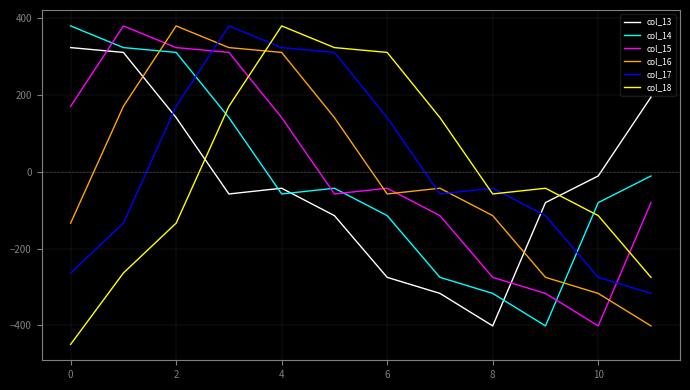

Is this an area chart (filled region under the line)?

No